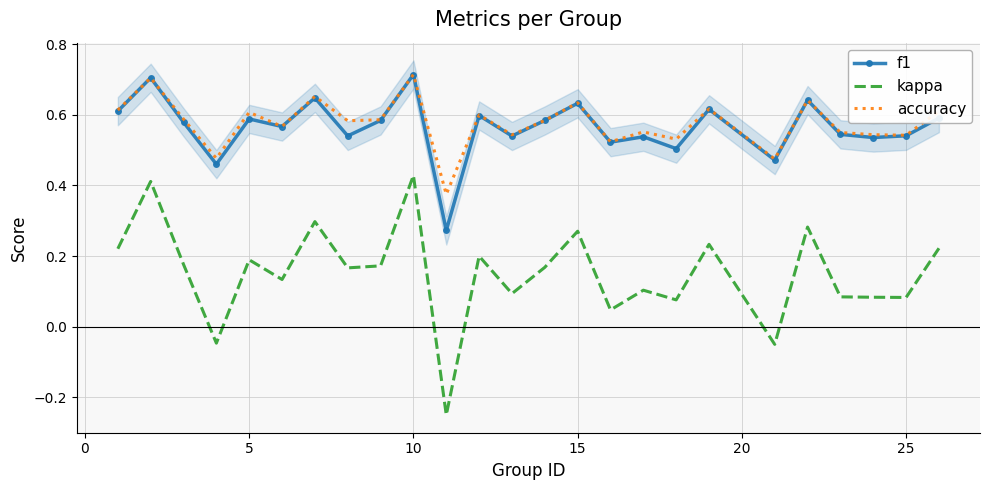

True or false: kappa and f1 cross at least once.

False